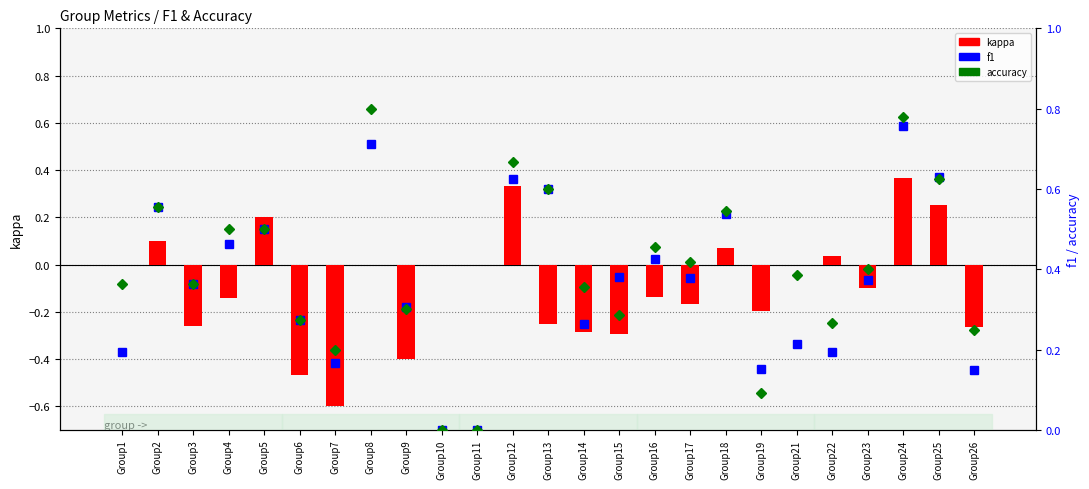

List the labels in order of accuracy value, smallest first.

Group10, Group11, Group19, Group7, Group26, Group22, Group6, Group15, Group9, Group14, Group1, Group3, Group21, Group23, Group17, Group16, Group4, Group5, Group18, Group2, Group13, Group25, Group12, Group24, Group8